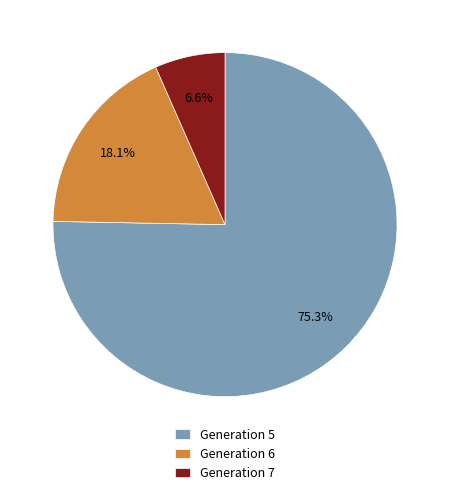

Which category has the biggest portion of the pie?

Generation 5